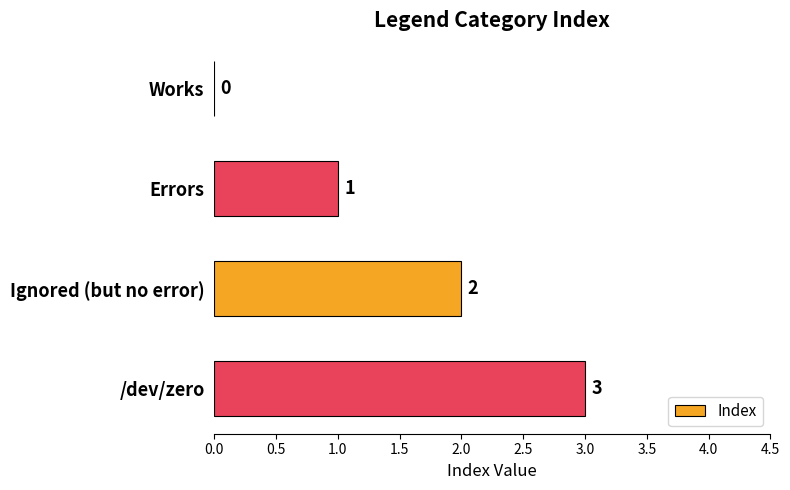

Between Errors and /dev/zero, which is larger?

/dev/zero